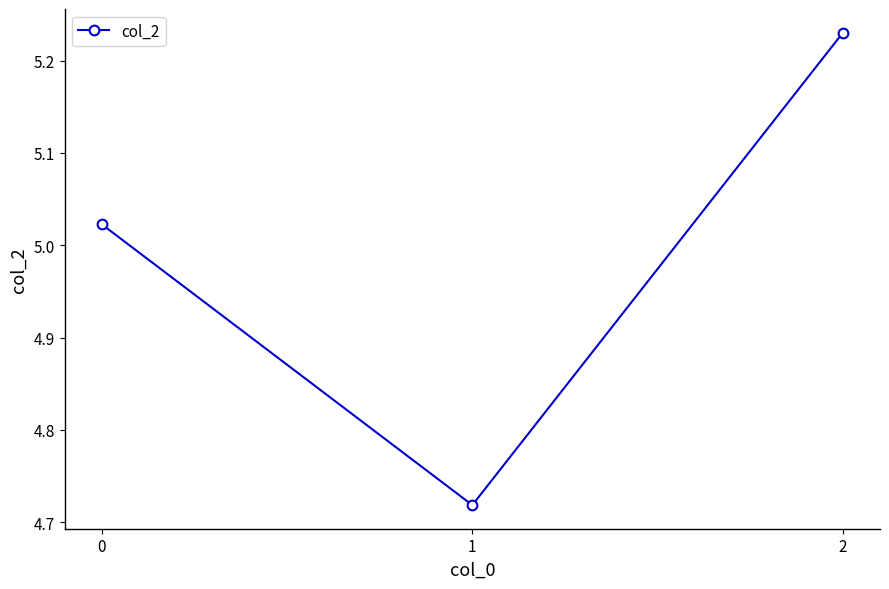

What is the sum of all values?

15.0